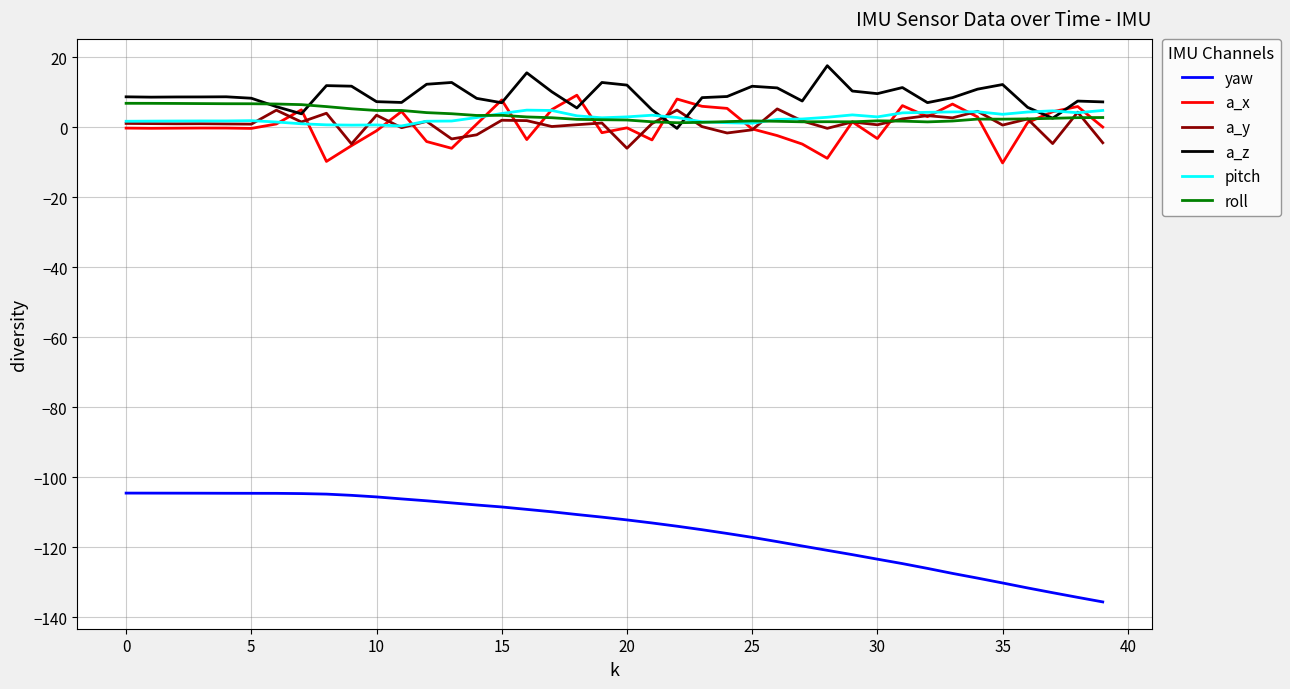

True or false: pitch and yaw intersect in this chart.

False